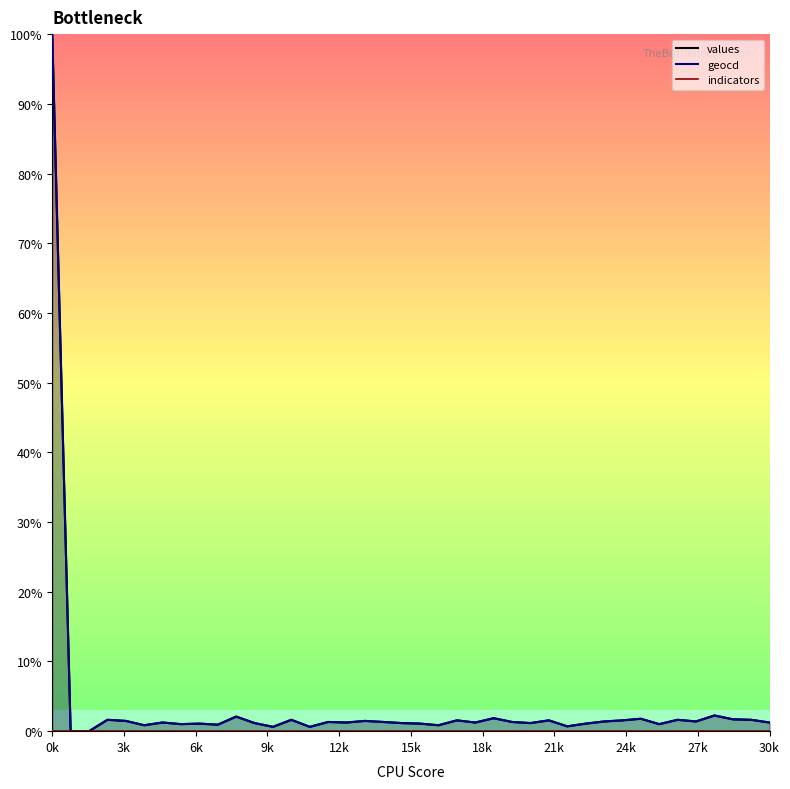

How many lines are shown in the chart?

2